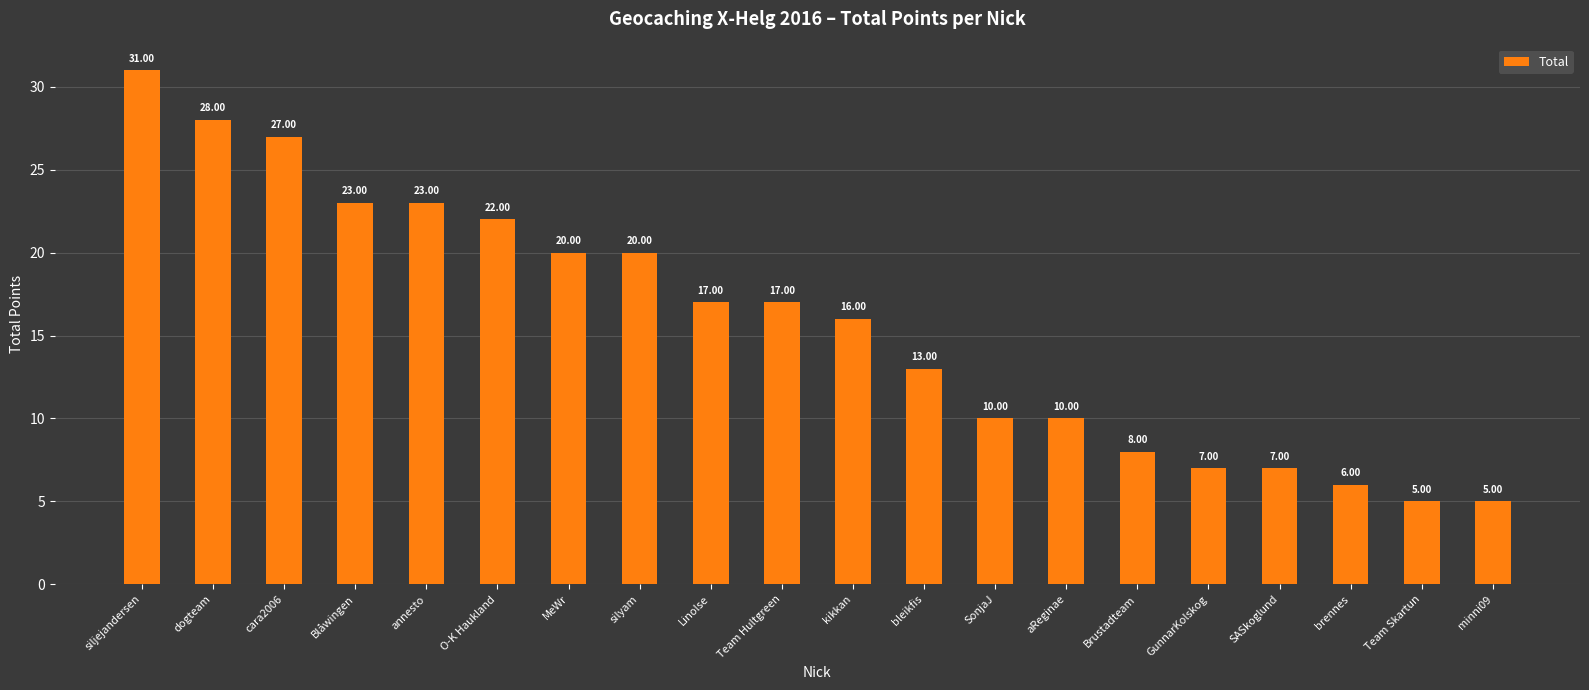

Reading left to right, transcribe all the data shown in this chart.

siljejandersen=31	dogteam=28	cara2006=27	Blåwingen=23	annesto=23	O-K Haukland=22	MeWr=20	silyam=20	Linolse=17	Team Hultgreen=17	kikkan=16	bleikfis=13	SonjaJ=10	aReginae=10	Brustadteam=8	GunnarKolskog=7	SASkoglund=7	brennes=6	Team Skartun=5	minni09=5